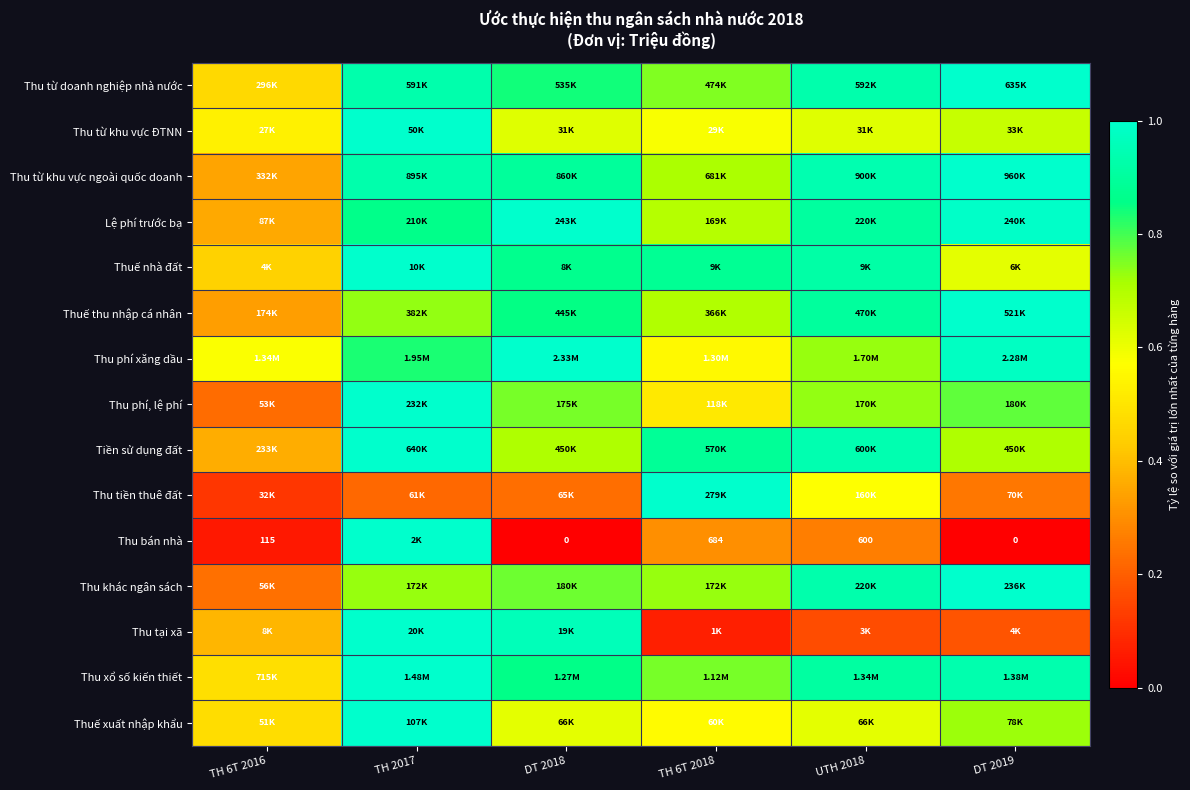

What is the average value of the Thu phí xăng dầu series?

0.8